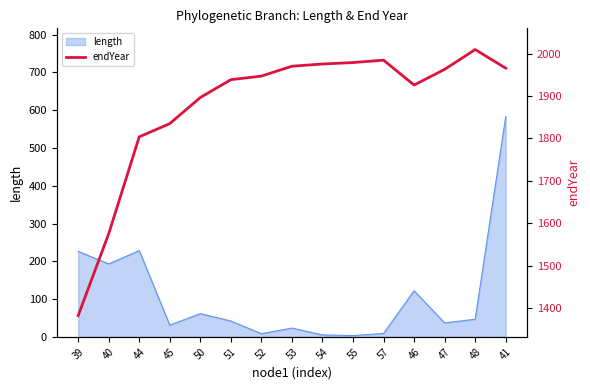

Count the number of categories in the chart.

15